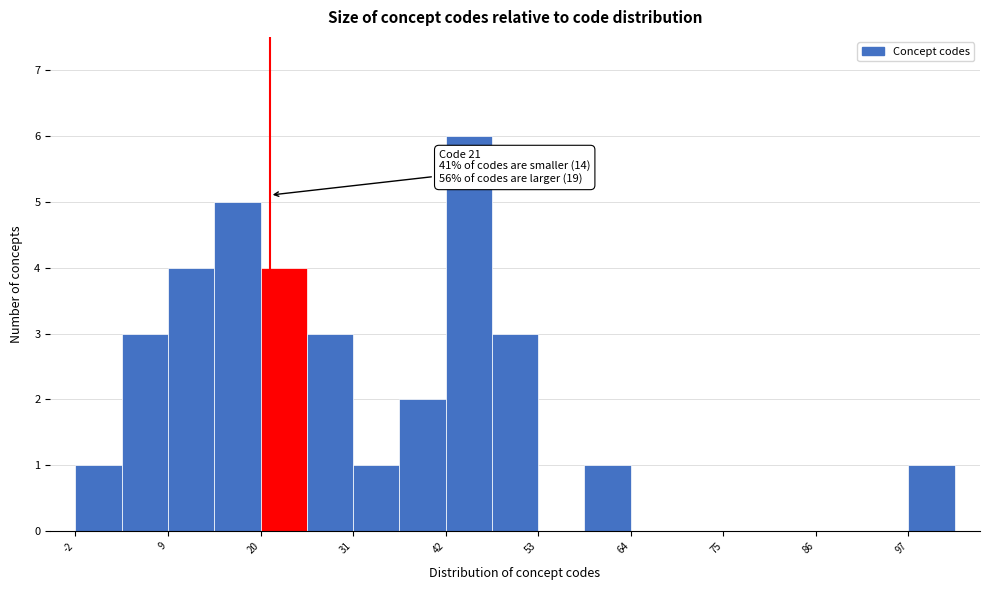

Read against the x-axis, roughly where is the centre of the tallest bar?

44